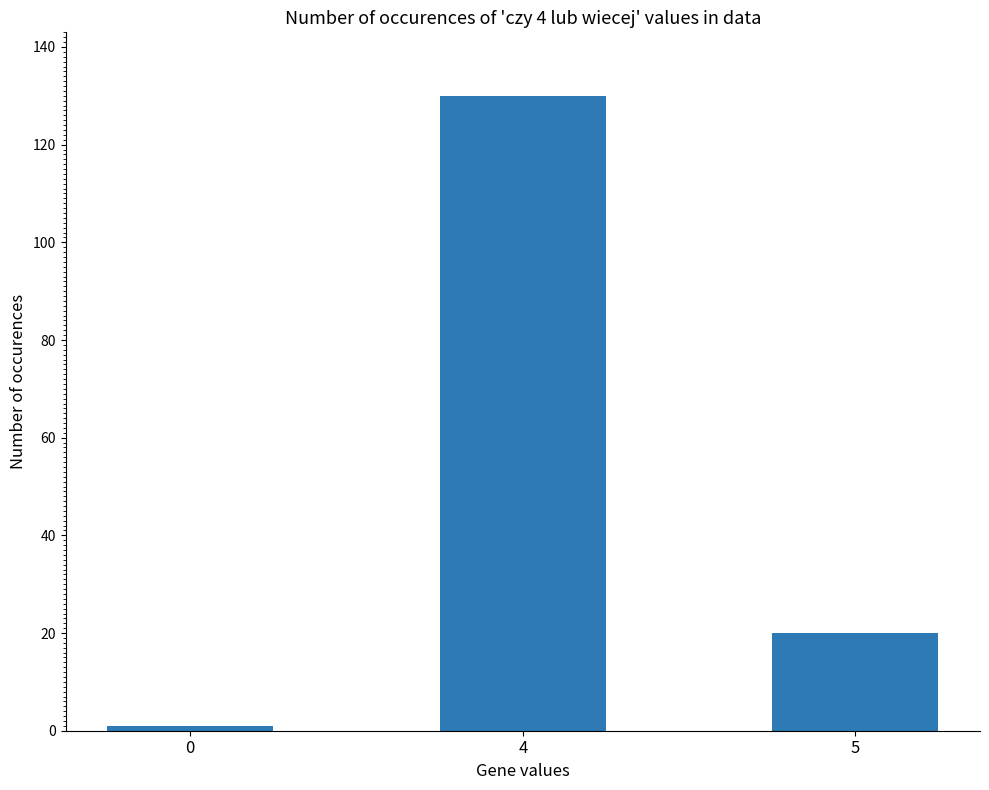

How many series are shown in this chart?

1